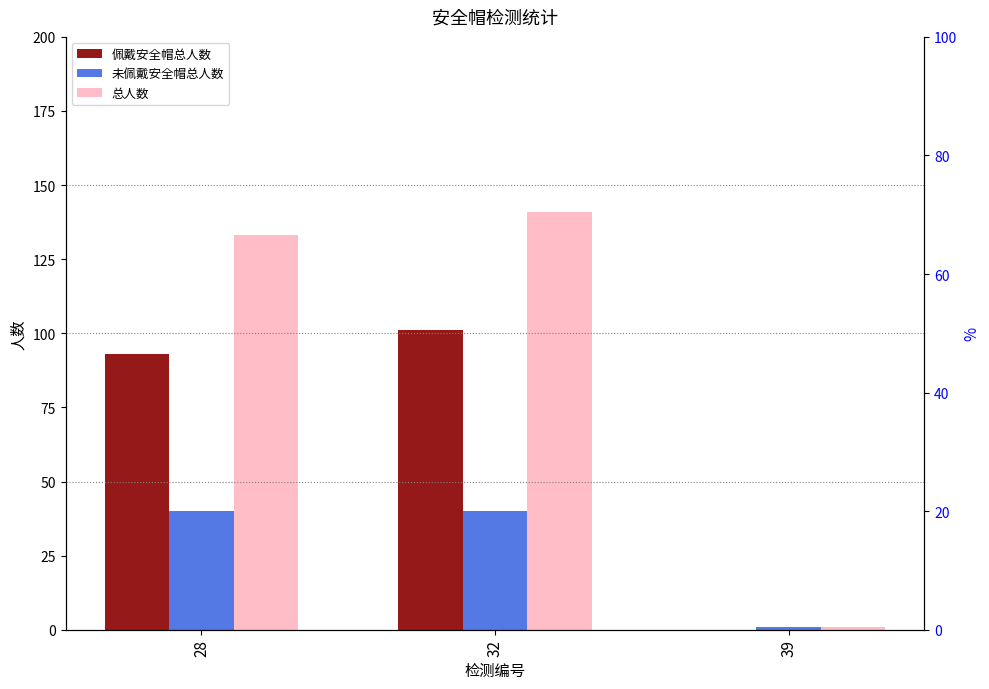

Count the number of data series in this chart.

3